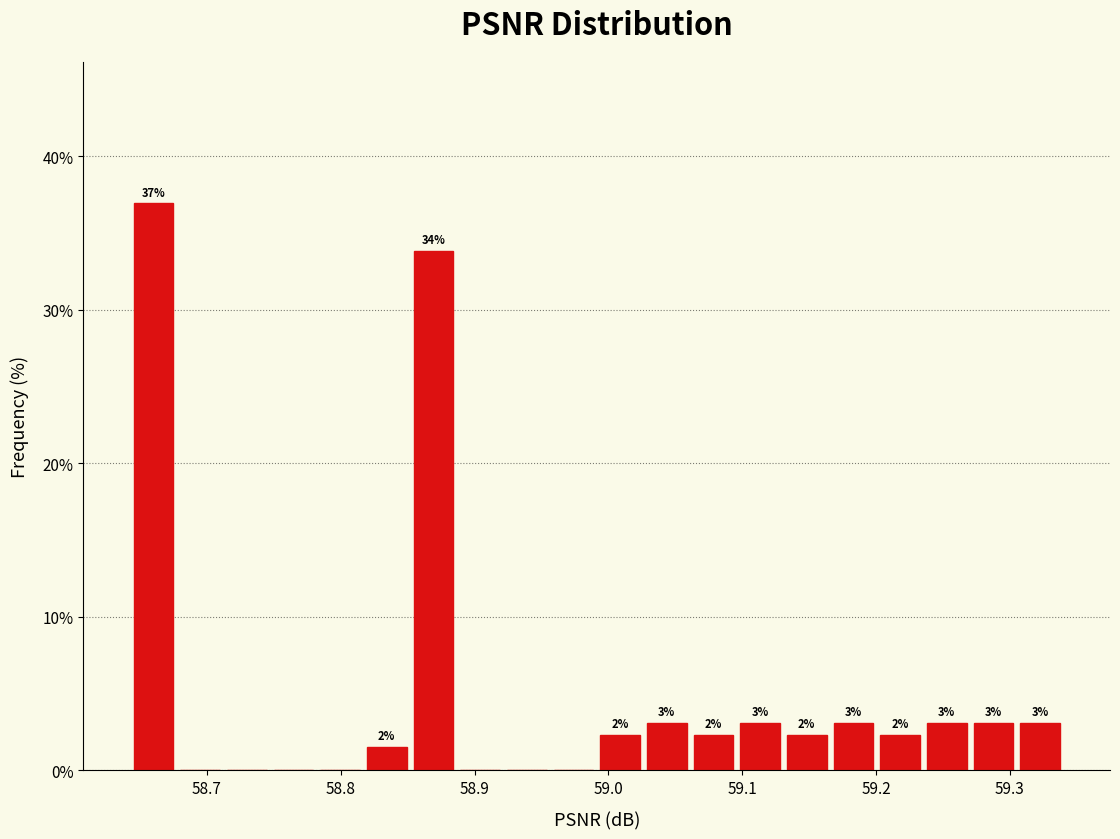

Read against the x-axis, roughly where is the centre of the tallest bar?

58.66